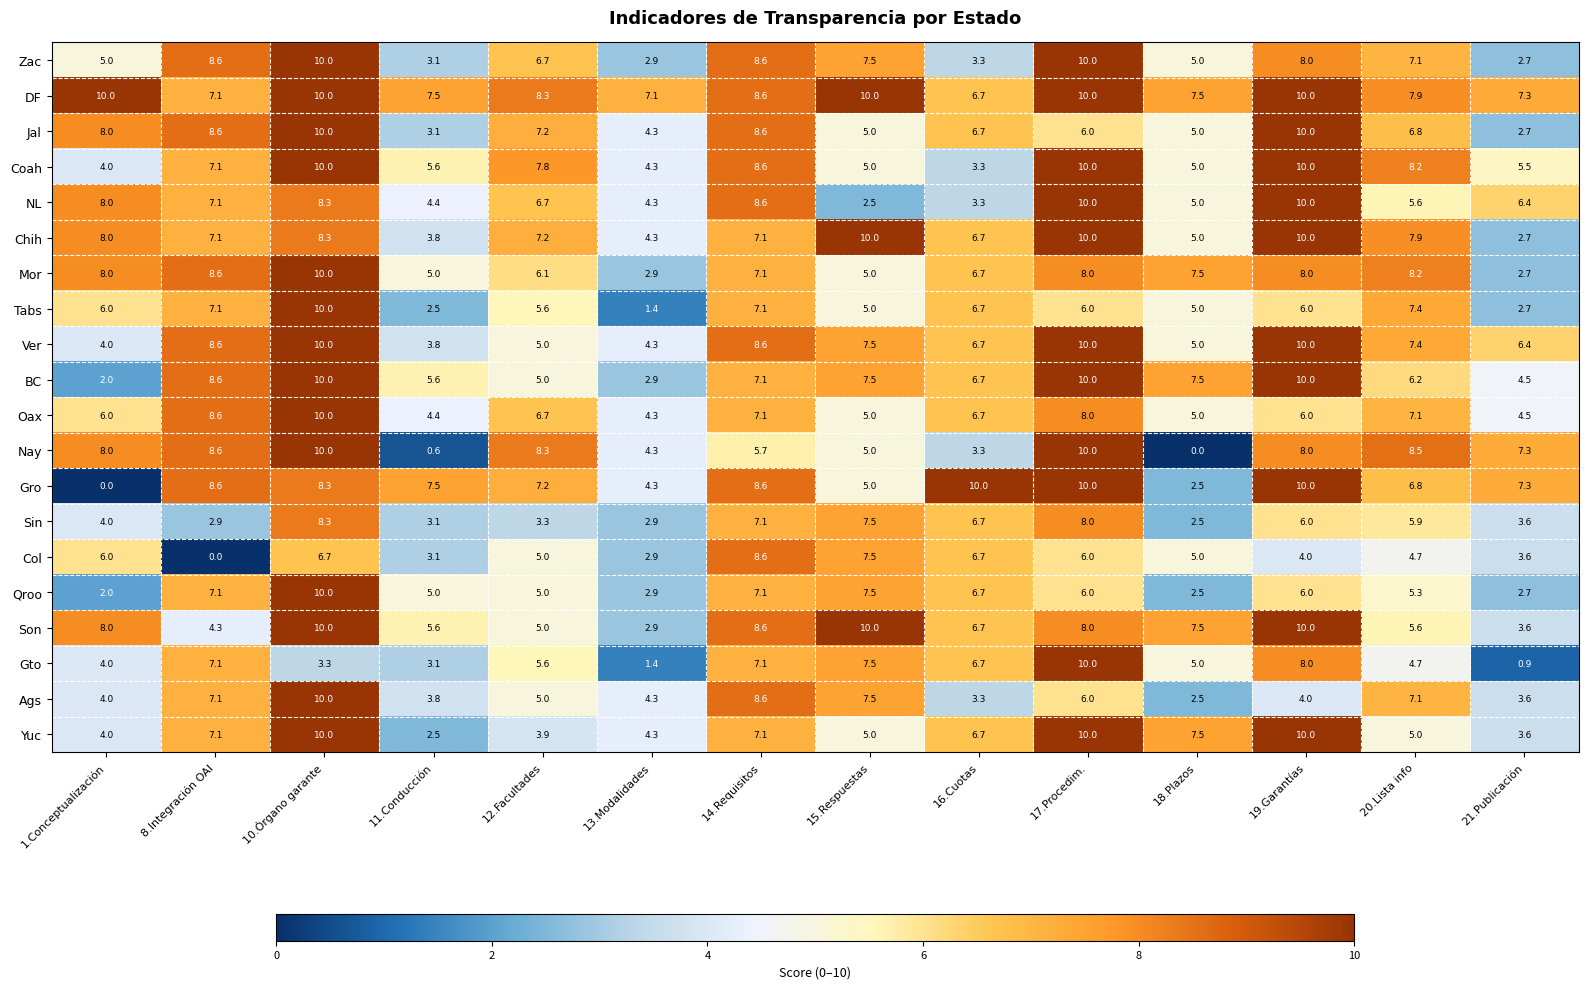

What value does the Gro series have at 19.Garantías?

10.0